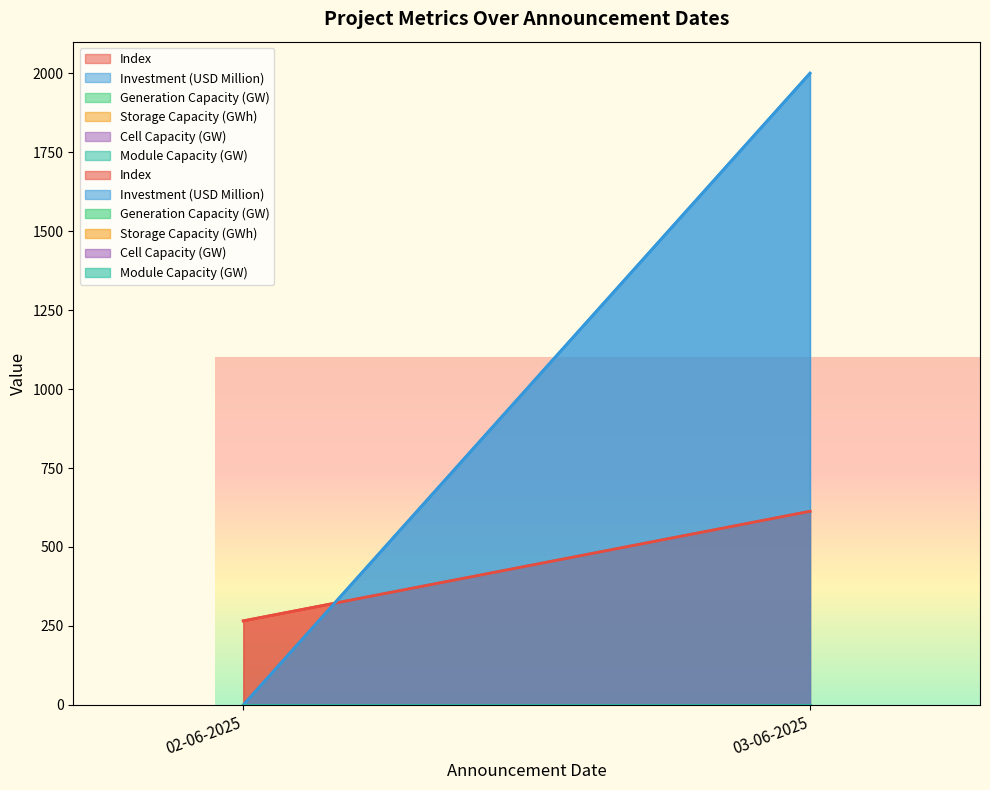

Is the value of Investment (USD Million) at 03-06-2025 greater than the value of Module Capacity (GW) at 03-06-2025?

Yes